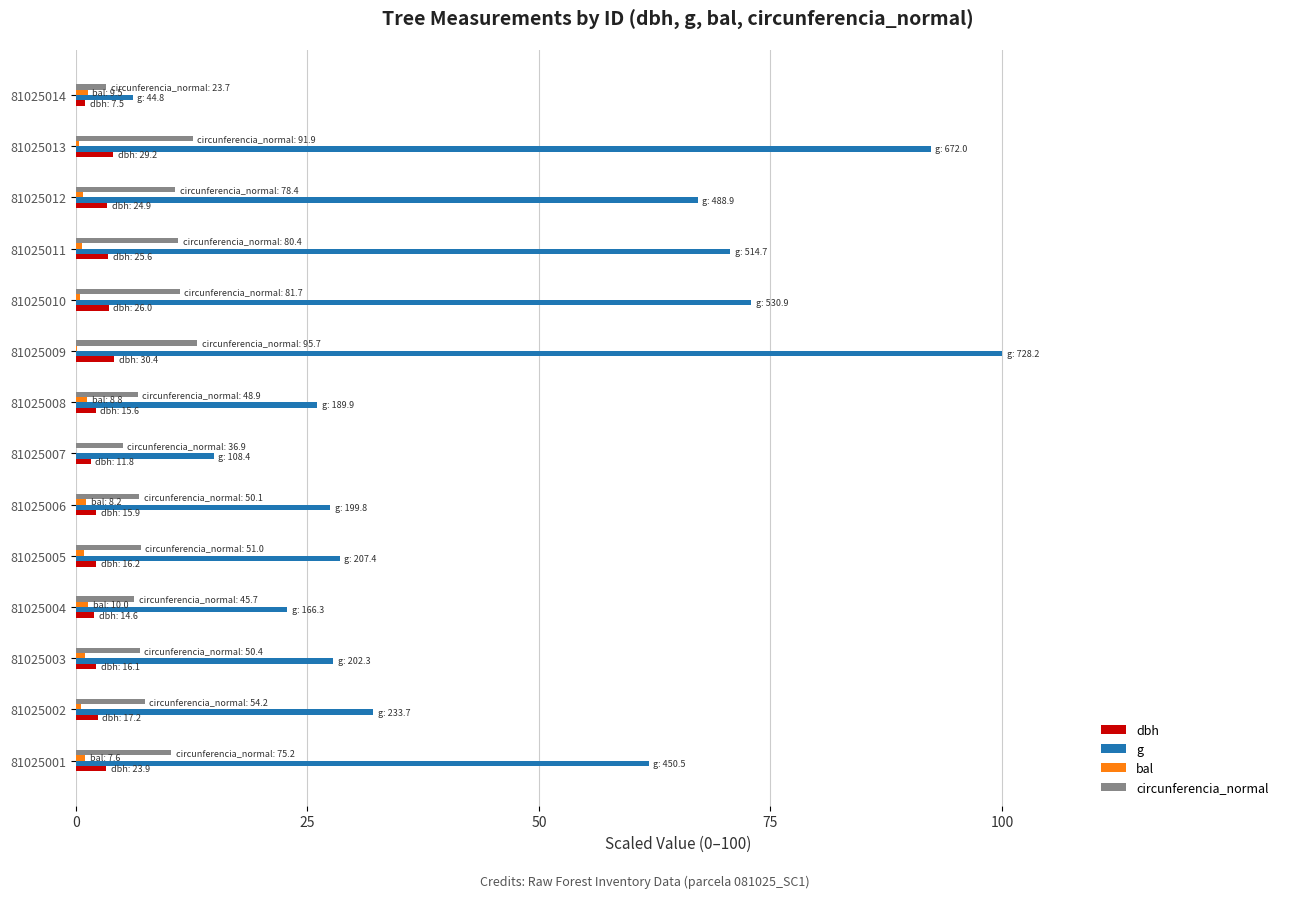

Which category has the highest value across all series?

81025009